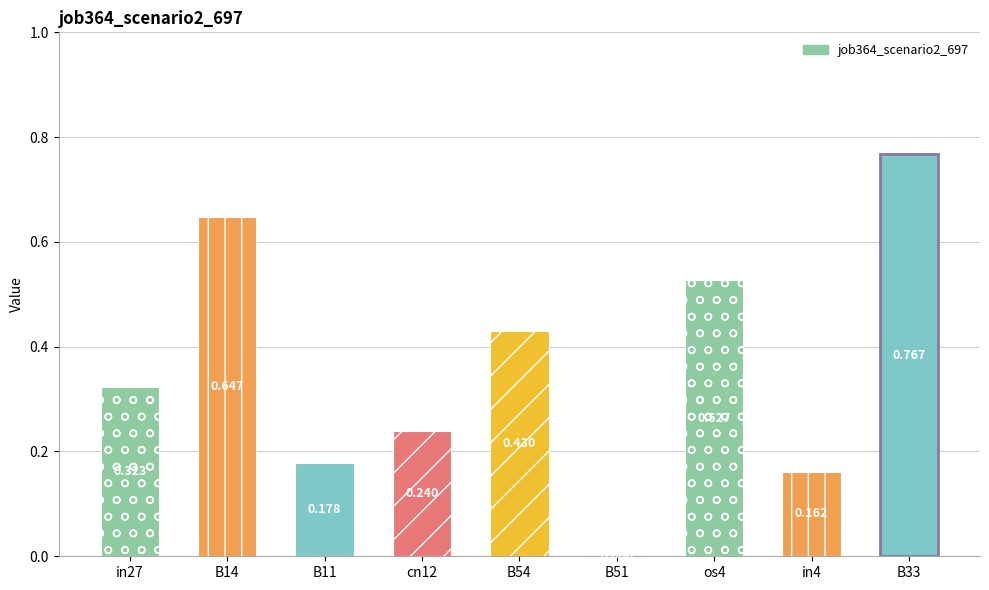

Are the bars horizontal?

No